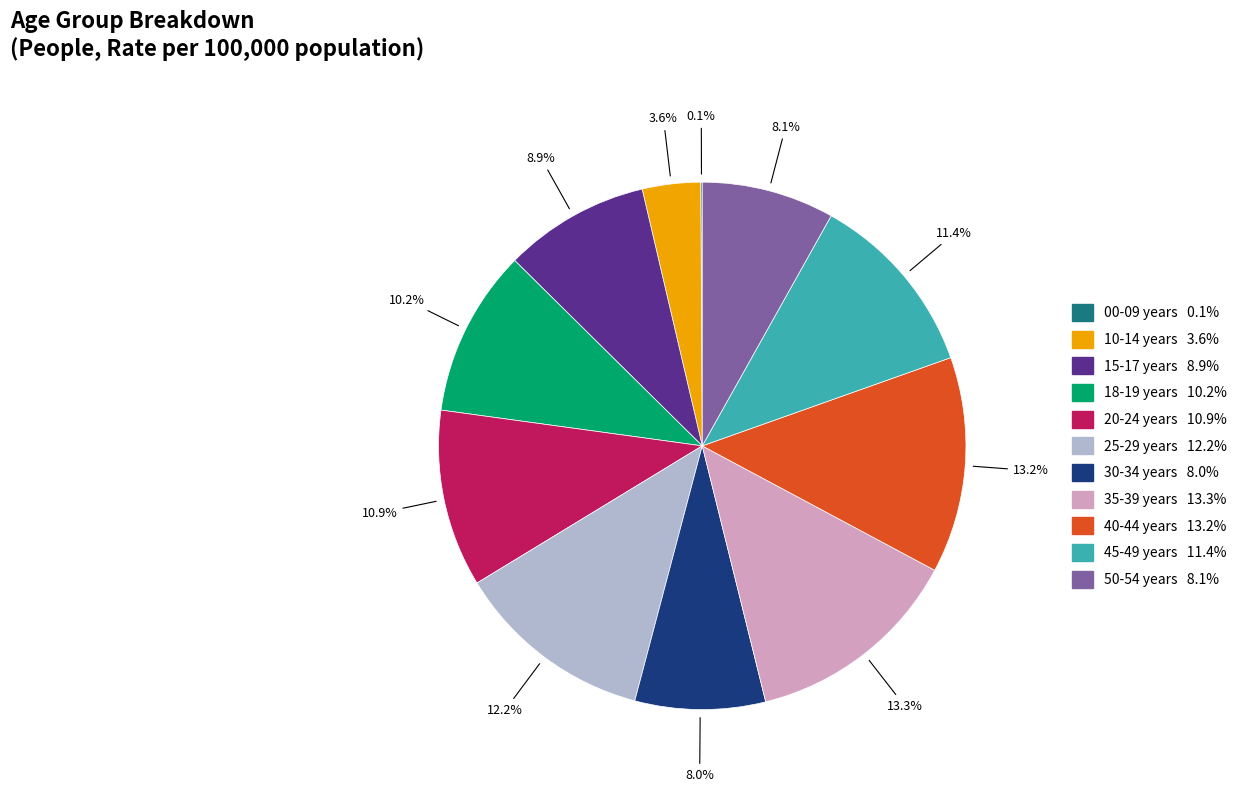

Is it true that 30-34 years is 1% of the pie?

False